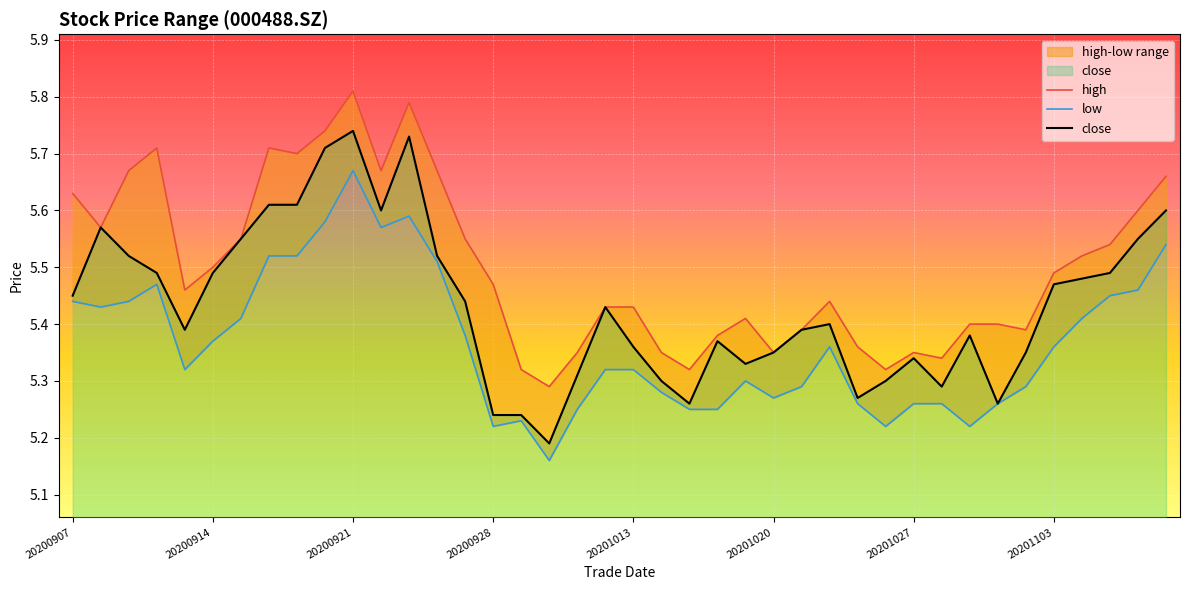

The close series shows 1.9 at 20200928. True or false?

False